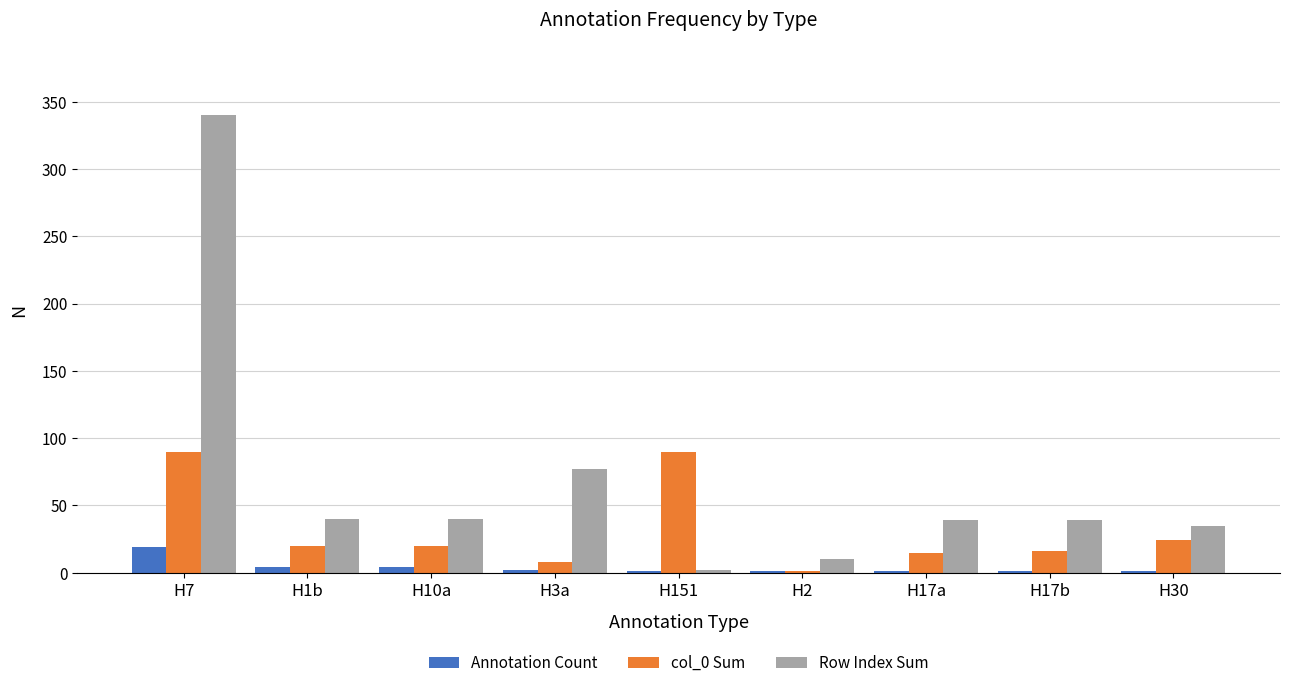

True or false: Row Index Sum has a value of 56.0 at H10a.

False